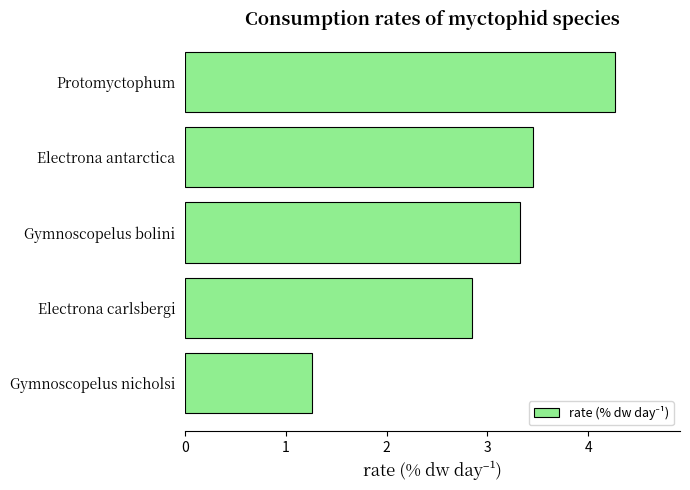

How many distinct data groups are displayed?

1